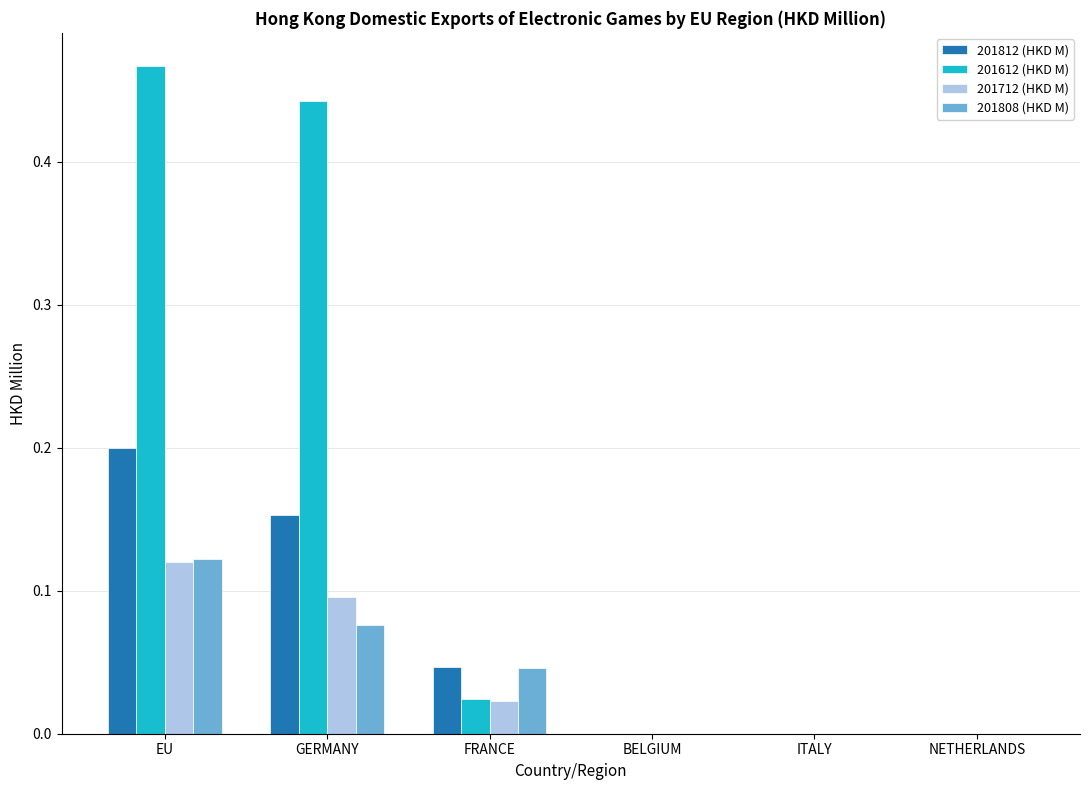

Count the number of categories in the chart.

6